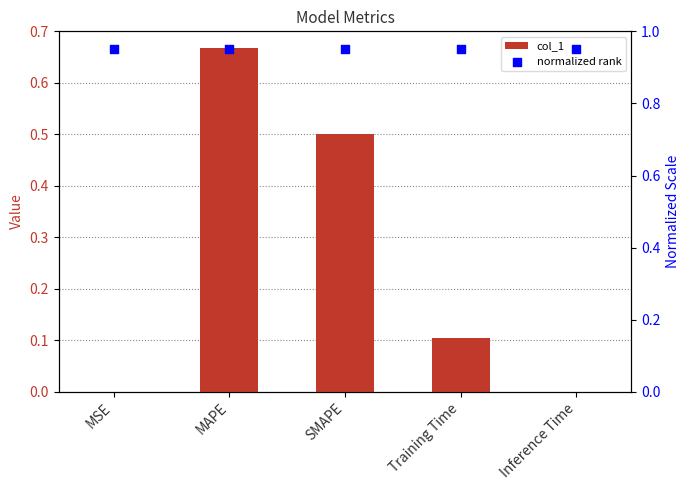

At how many categories does at least one series exceed 0?

5